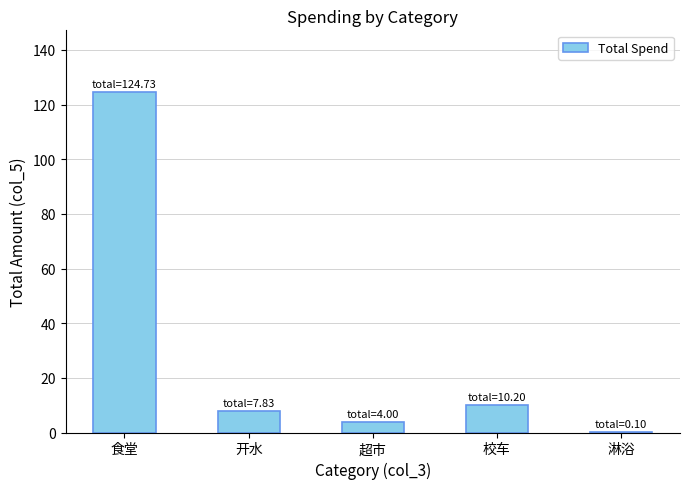

At which label is the value closest to 62?

校车